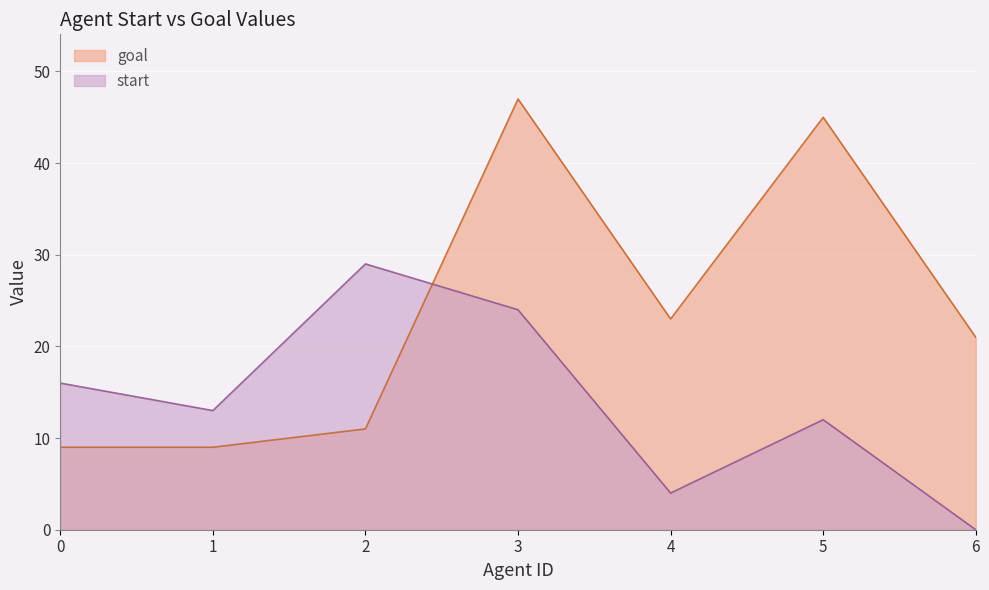

Which series changed the most between 3 and 5?

start